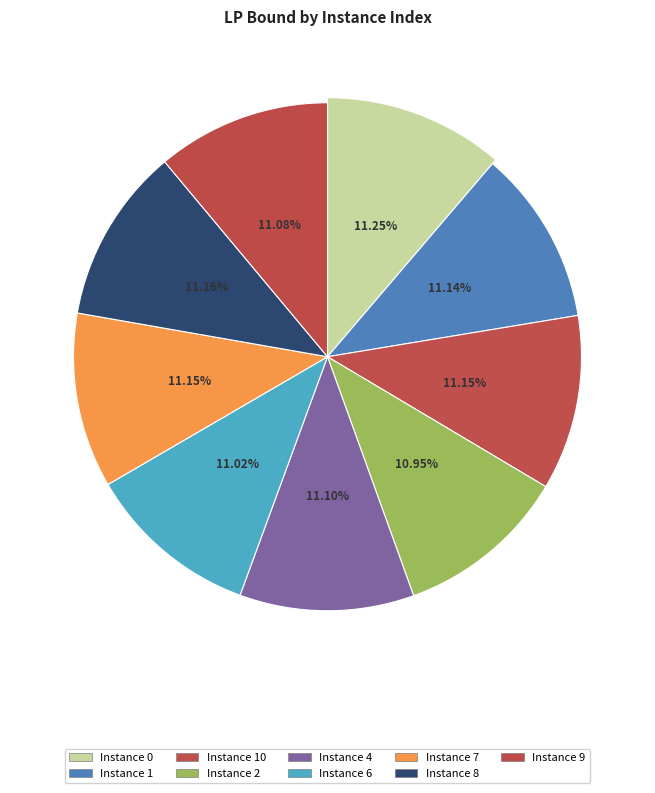

Does any single category account for the majority?

No